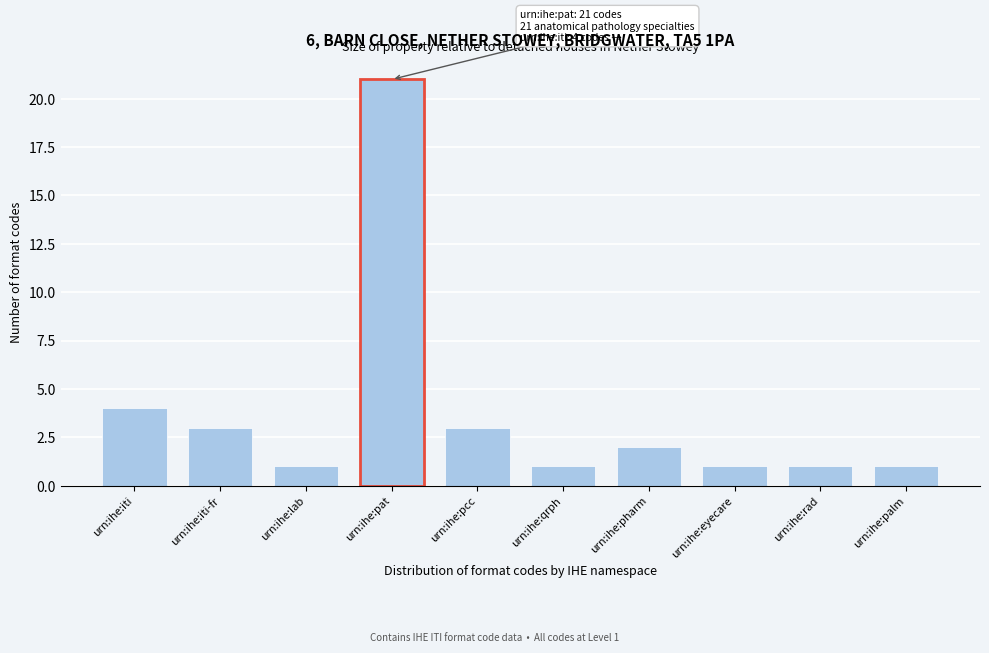

Reading left to right, extract all data points from this chart.

urn:ihe:iti=4	urn:ihe:iti-fr=3	urn:ihe:lab=1	urn:ihe:pat=21	urn:ihe:pcc=3	urn:ihe:qrph=1	urn:ihe:pharm=2	urn:ihe:eyecare=1	urn:ihe:rad=1	urn:ihe:palm=1